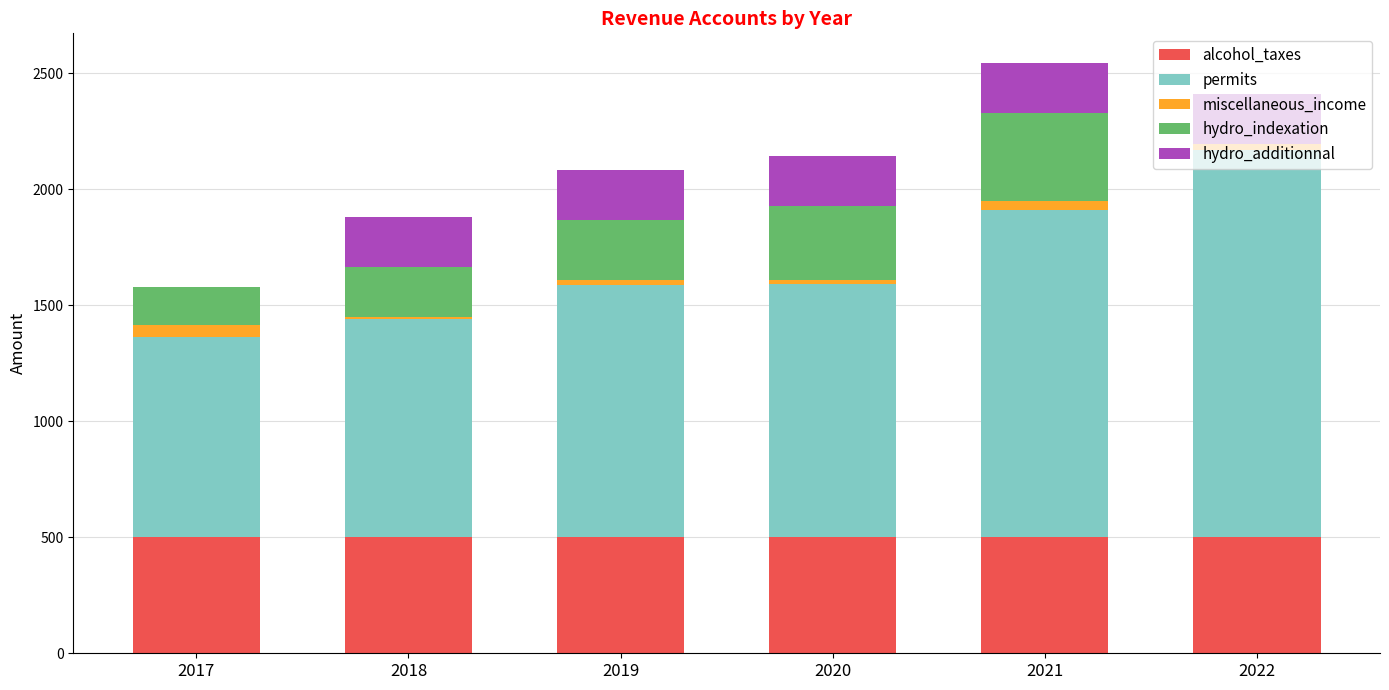

What is the maximum value for alcohol_taxes?

500